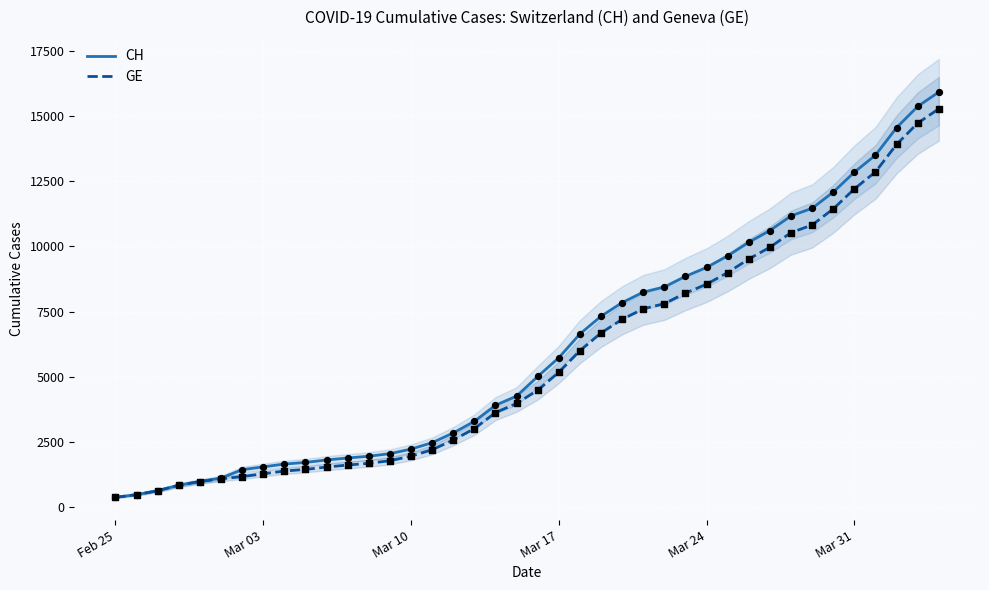

What is the maximum value for CH?

15926